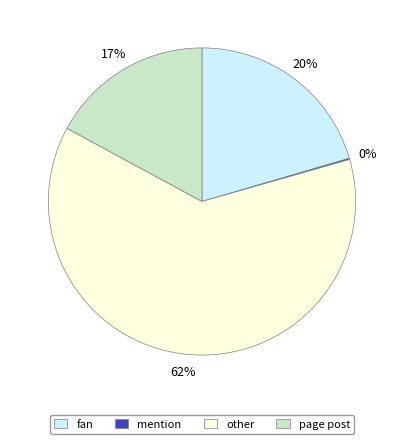

To the nearest percent, what is the average slice percentage?

25%